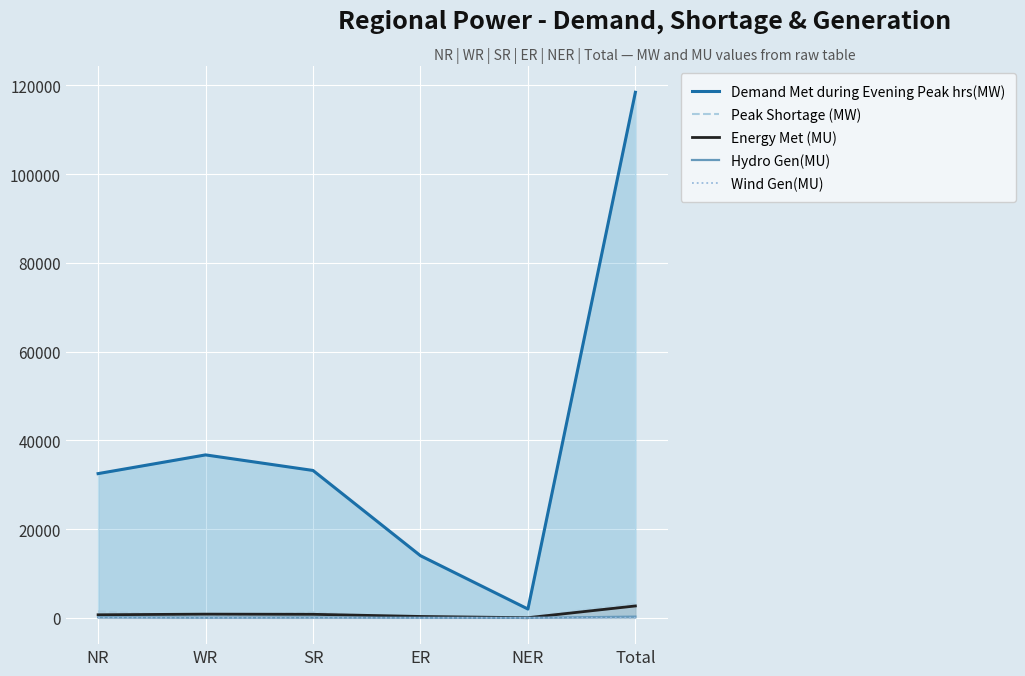

Reading left to right, list all the values displayed in this chart.

Demand Met during Evening Peak hrs(MW): 32503	36719	33213	14004	1989	118427
Peak Shortage (MW): 1472	273	1246	0	219	3210
Energy Met (MU): 695	838	800	315	34	2683
Hydro Gen(MU): 133	43	76	20	4	276
Wind Gen(MU): 5	7	7	0	0	19